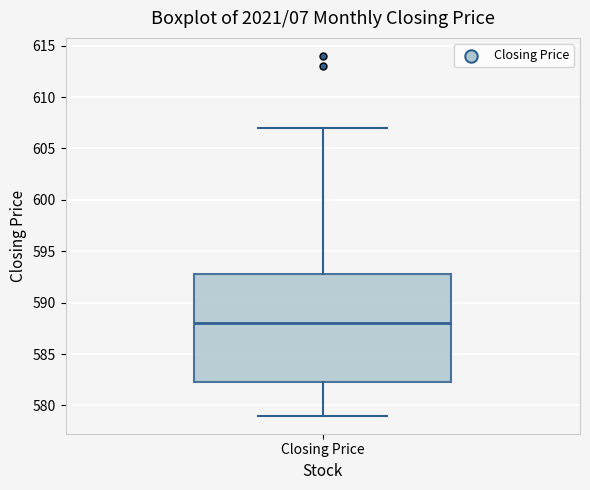

Transcribe this box plot: give where the median line is, the range the box spans, and where the two whiskers end, as read against the y-axis. The values are not printed on the chart, so give them approximately, as read against the axis.

median 588.0, box 582.5 to 593.0, whiskers 579.0 to 607.0